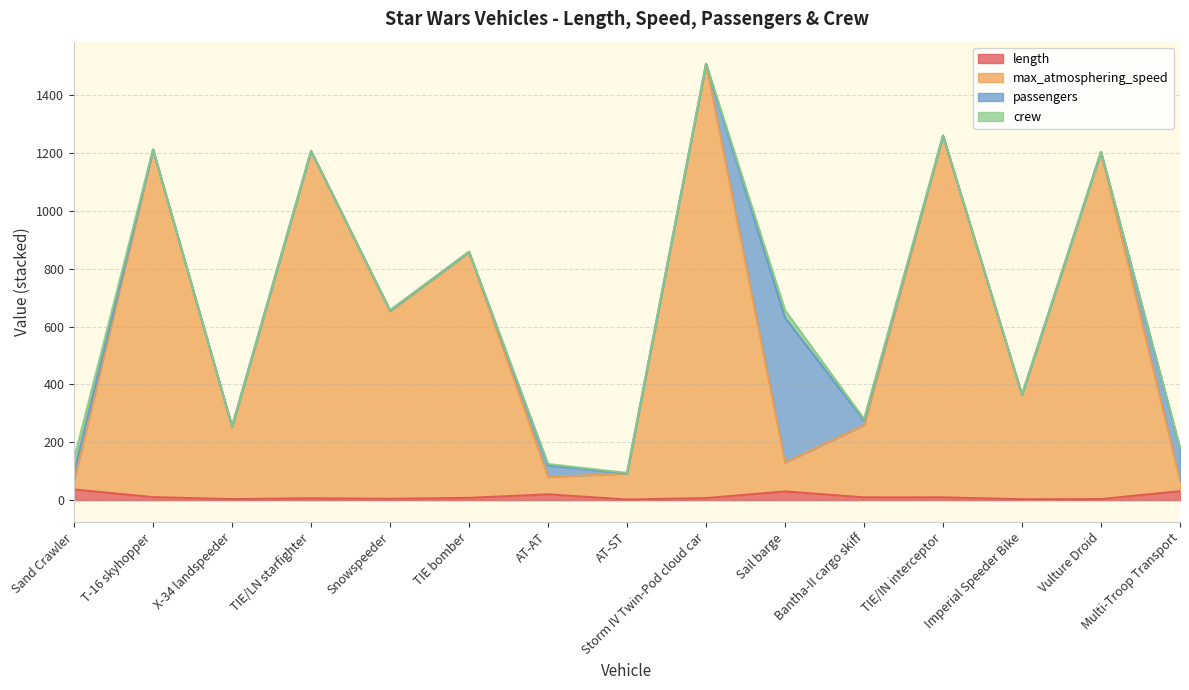

Which series has the largest range (max minus min)?

max_atmosphering_speed